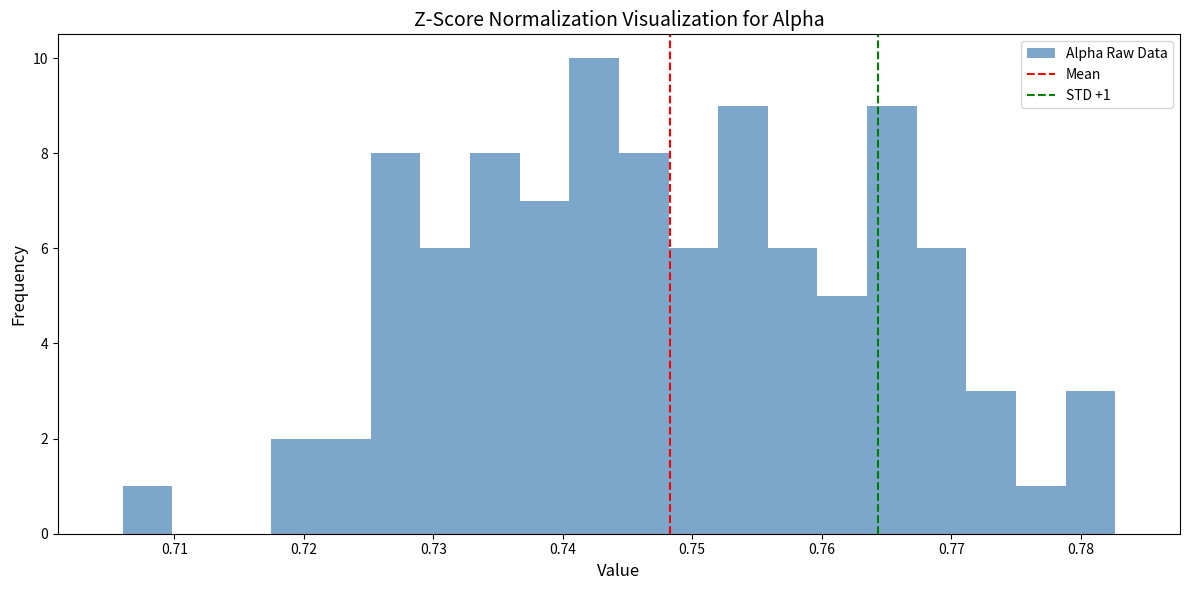

Read against the x-axis, roughly where is the centre of the tallest bar?

0.742